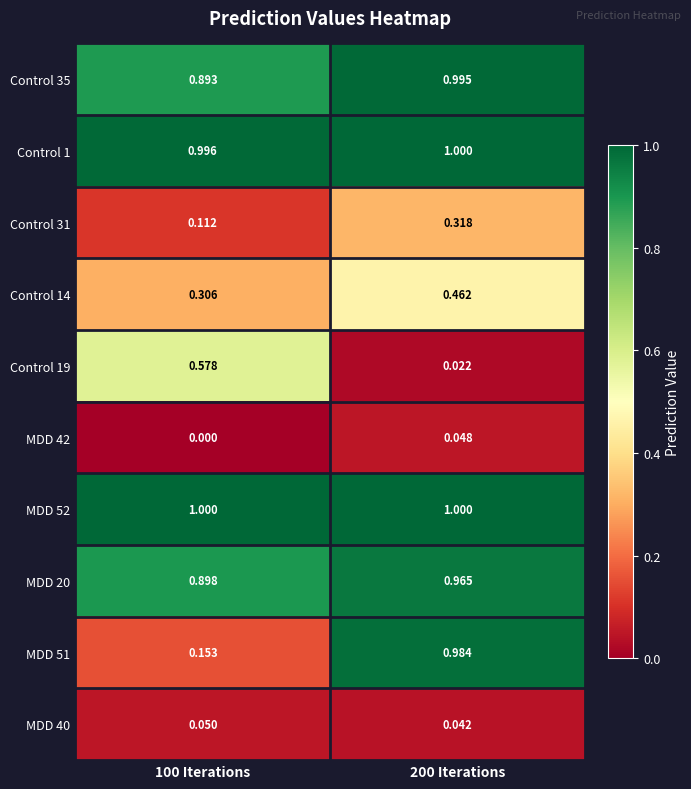

Which series has the largest total across all categories?

MDD 52